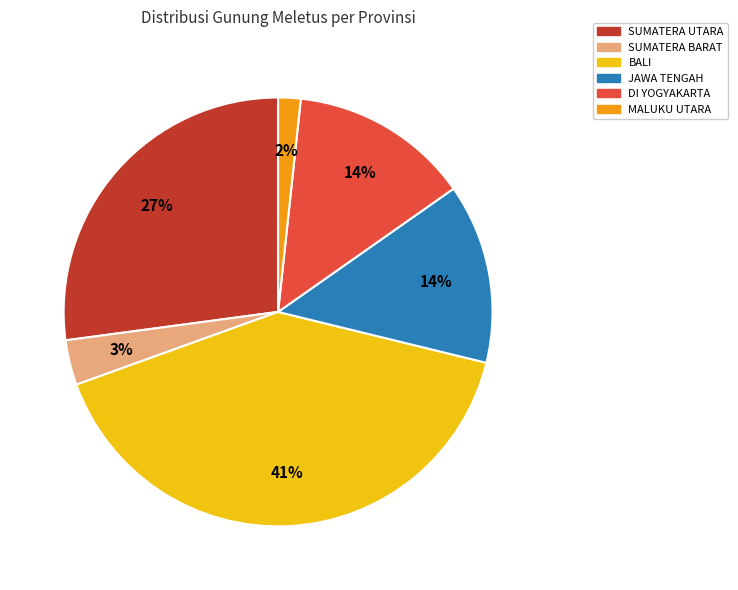

To the nearest percent, what is the combined percentage of MALUKU UTARA and SUMATERA UTARA?

29%